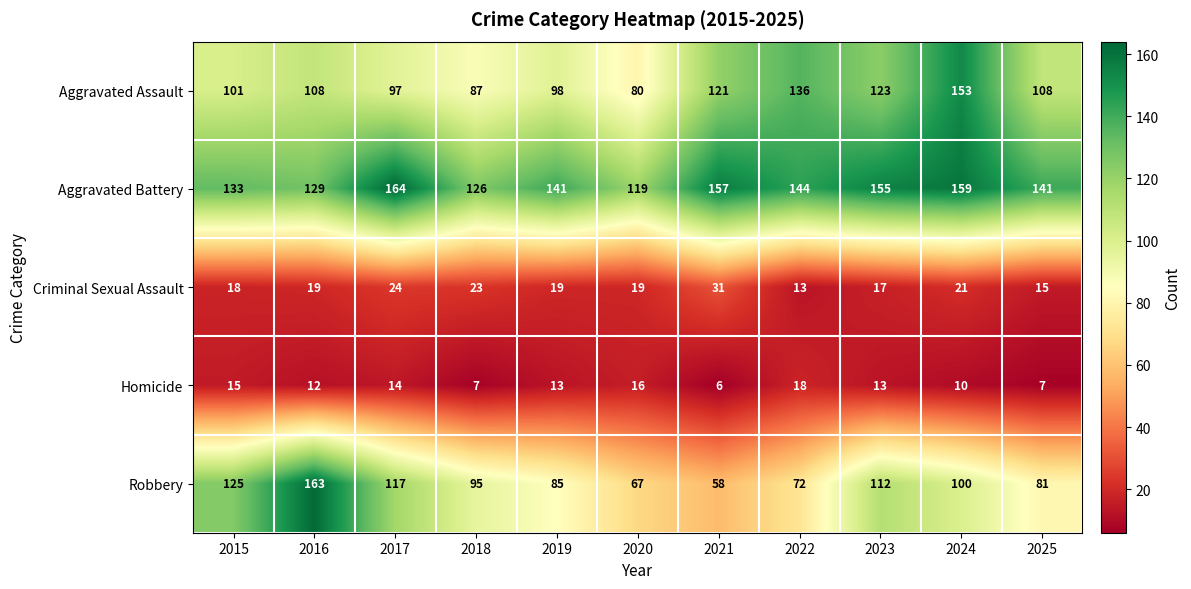

What is the smallest value displayed?

6